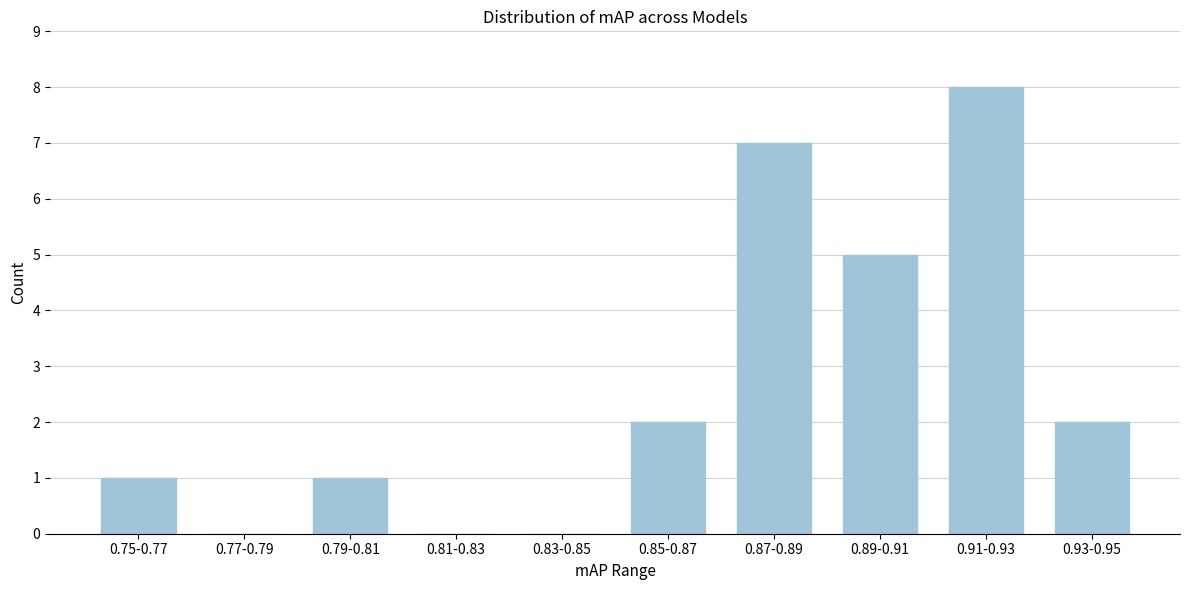

Reading left to right, list all the values displayed in this chart.

0.75-0.77=1	0.77-0.79=0	0.79-0.81=1	0.81-0.83=0	0.83-0.85=0	0.85-0.87=2	0.87-0.89=7	0.89-0.91=5	0.91-0.93=8	0.93-0.95=2